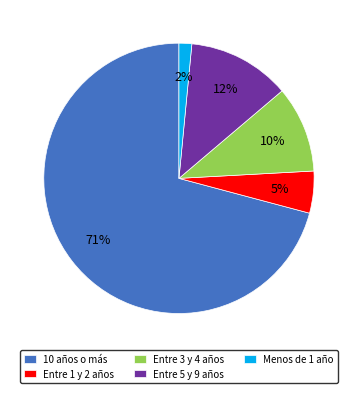

Is it true that Entre 1 y 2 años is 5% of the pie?

True